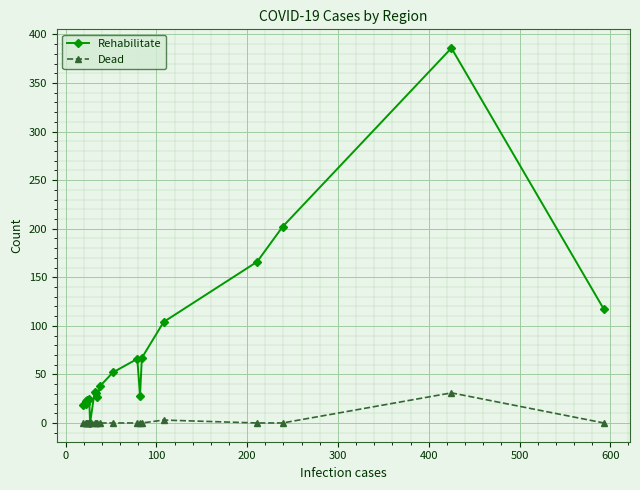

Which series has the largest total across all categories?

Rehabilitate